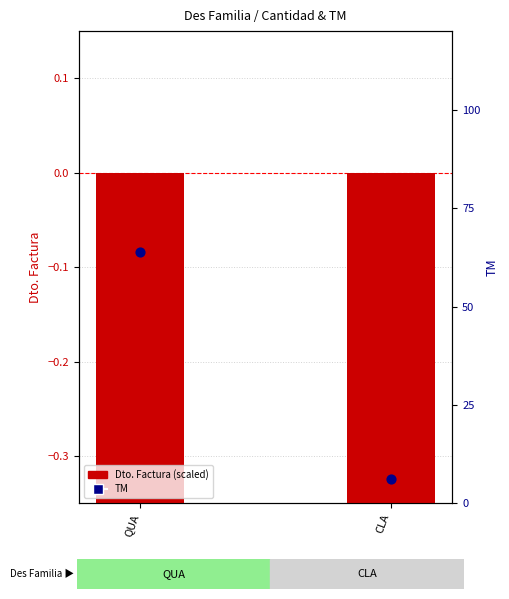

At how many categories does at least one series exceed 8?

1